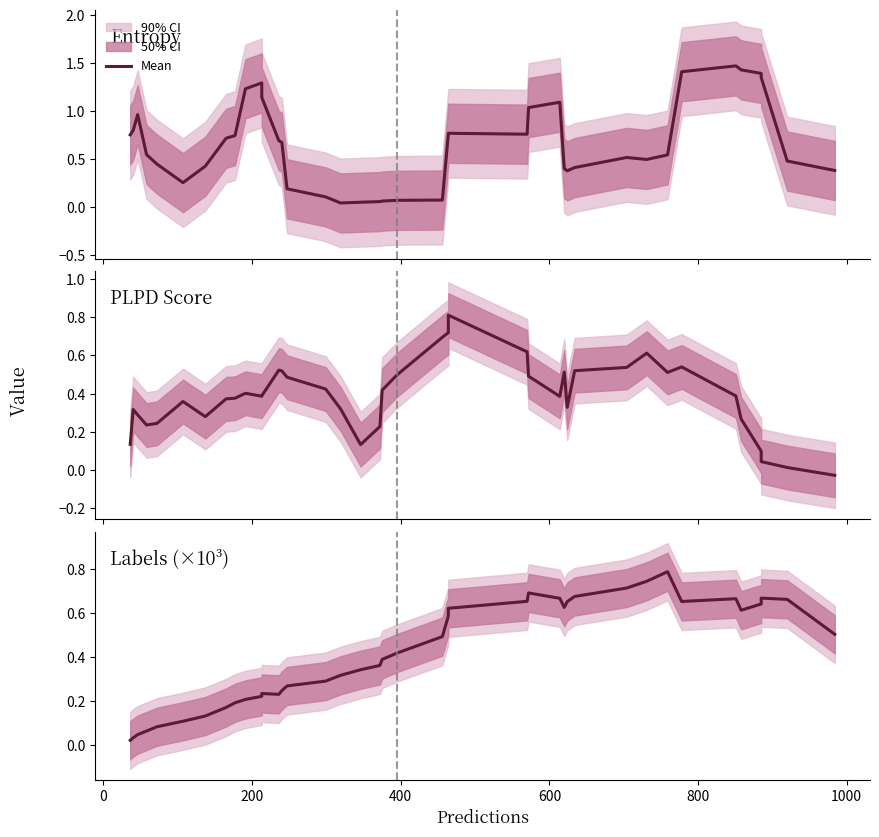

What is the difference between the maximum and second lowest values?

0.8